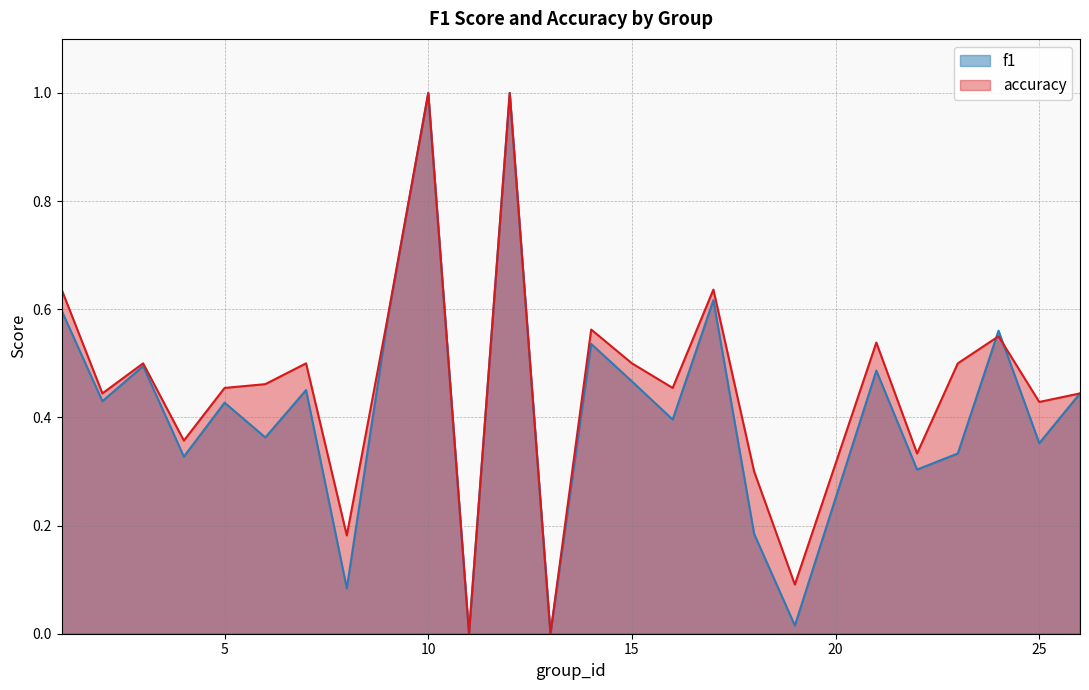

The value of accuracy at 10 is 1.7. True or false?

False